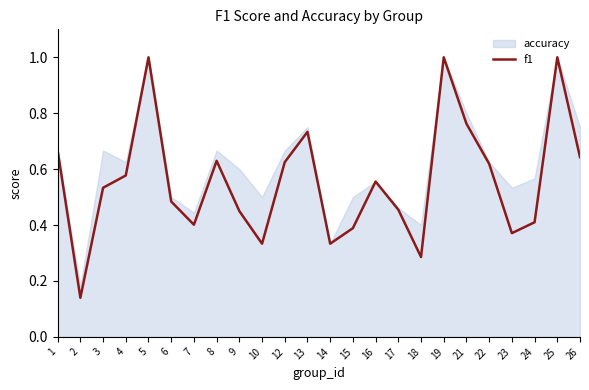

What is the sum of all values?

13.4